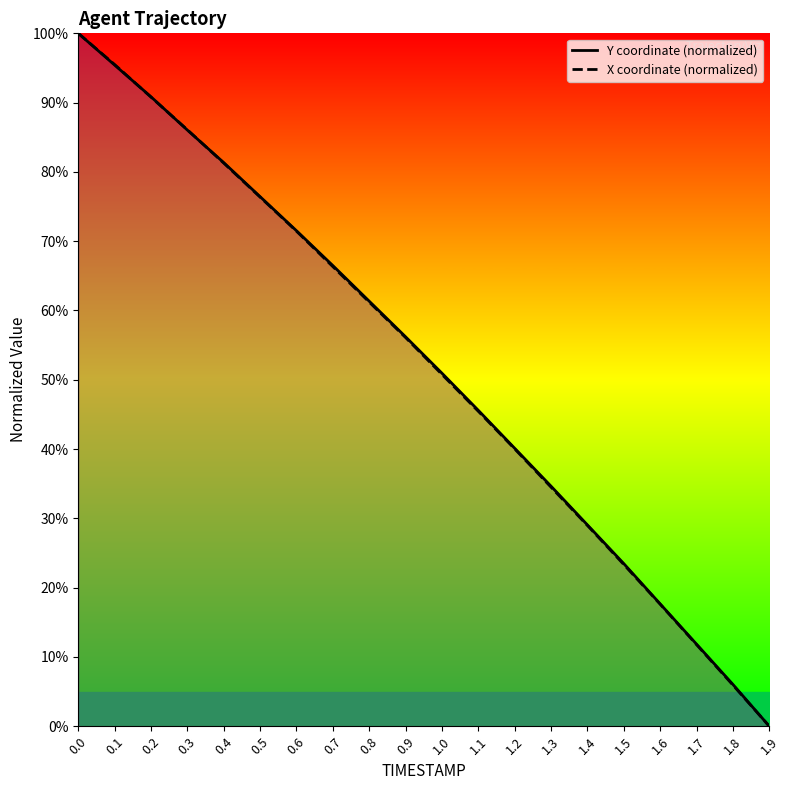

Reading left to right, transcribe all the data shown in this chart.

Y coordinate (normalized): 100.0	95.4	90.8	86.0	81.3	76.4	71.5	66.5	61.3	56.2	50.9	45.6	40.1	34.6	29.1	23.5	17.7	11.8	6.0	0.0
X coordinate (normalized): 100.0	95.5	90.8	86.1	81.3	76.4	71.4	66.3	61.2	56.1	50.8	45.4	40.0	34.5	29.0	23.3	17.6	11.8	5.9	0.0